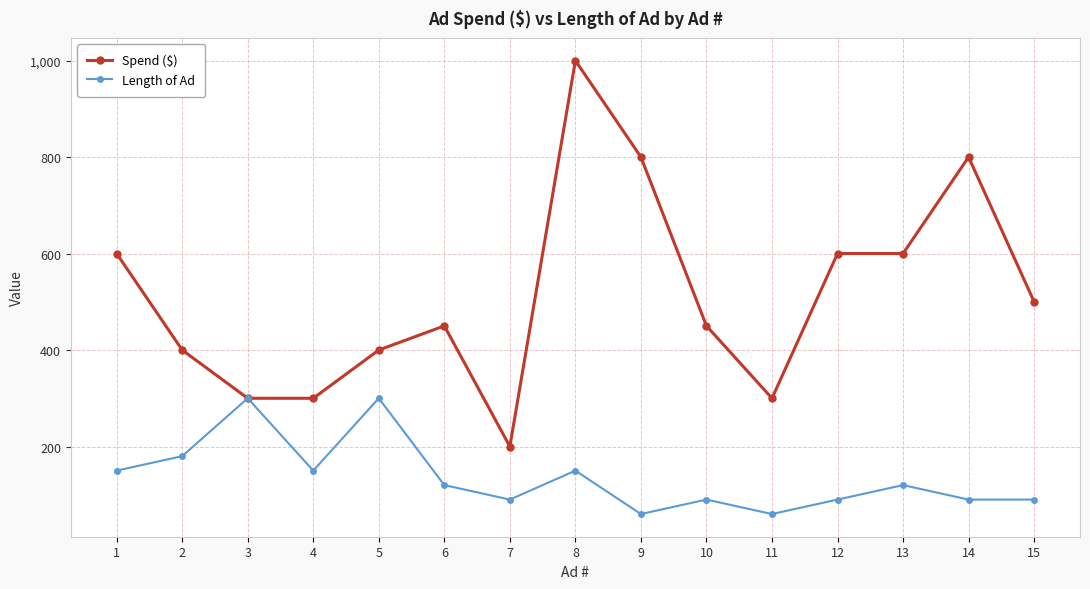

True or false: Length of Ad has a value of 539 at 5.

False